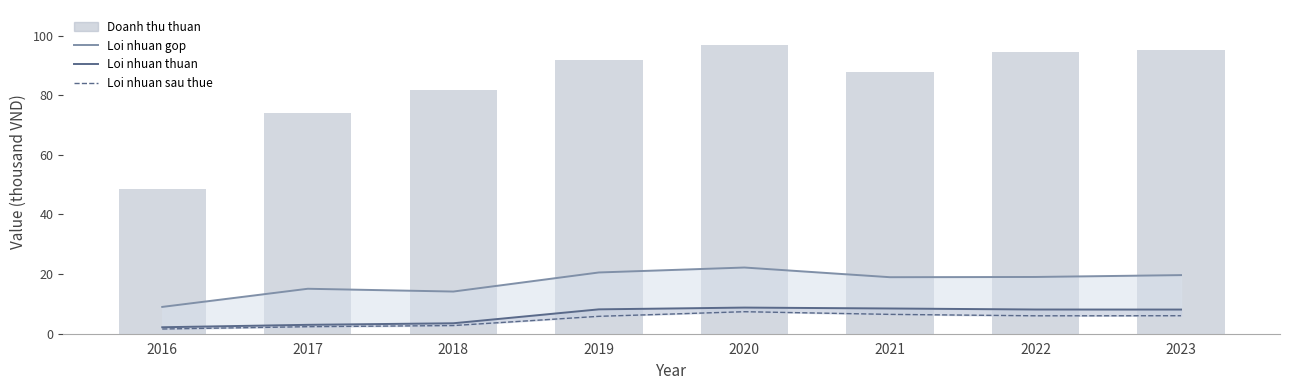

How many categories are shown in the chart?

8